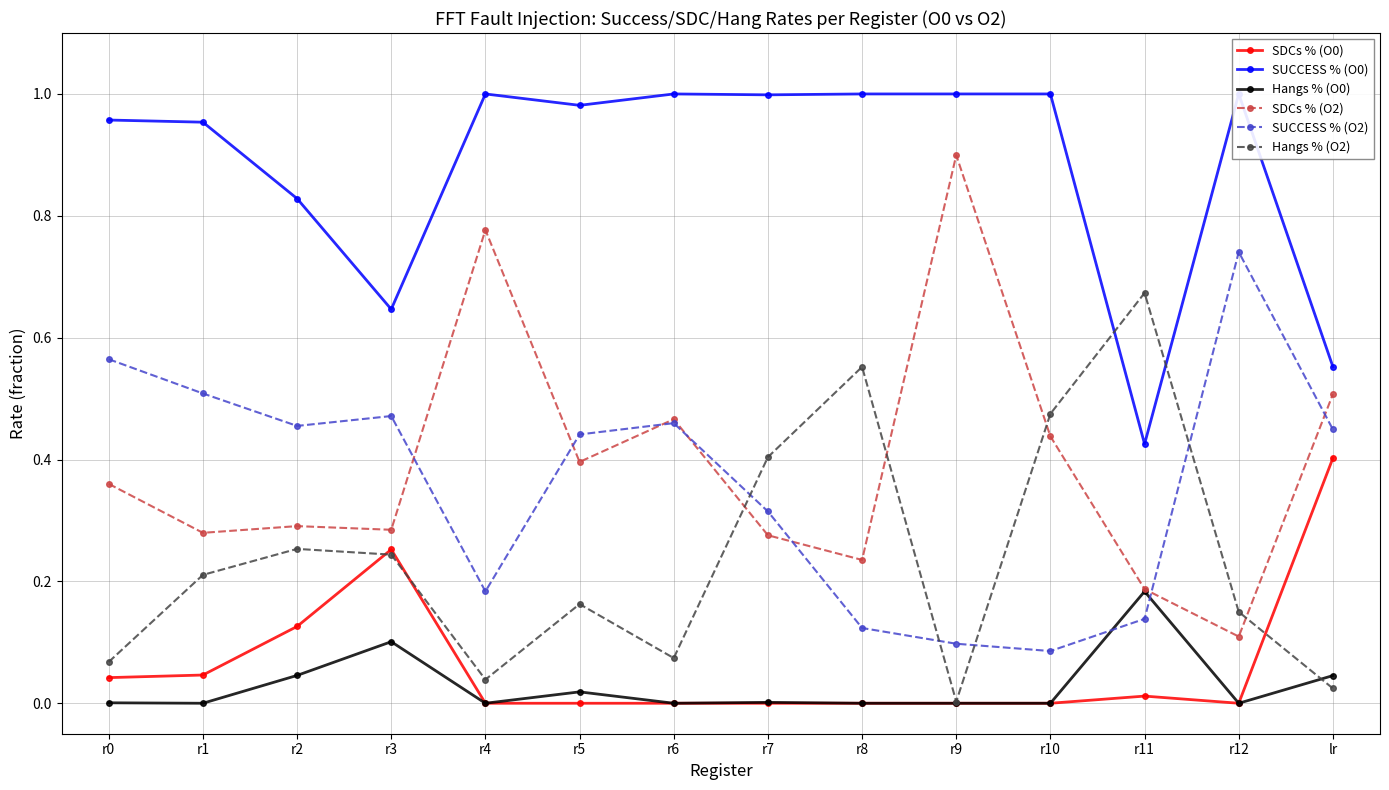

What is the value of the Hangs % (O2) point at the 13th from the left?

0.1